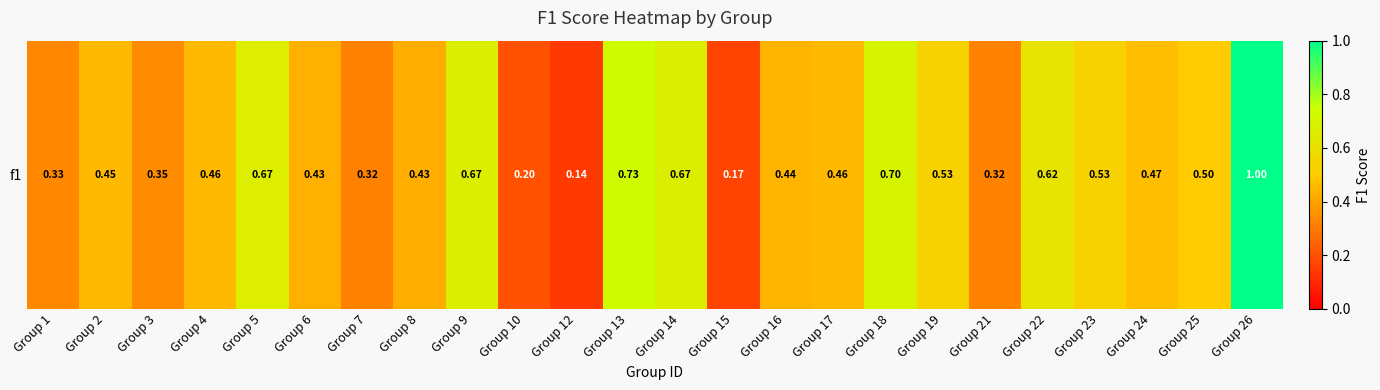

What is the change in value from Group 10 to Group 22?

+0.4